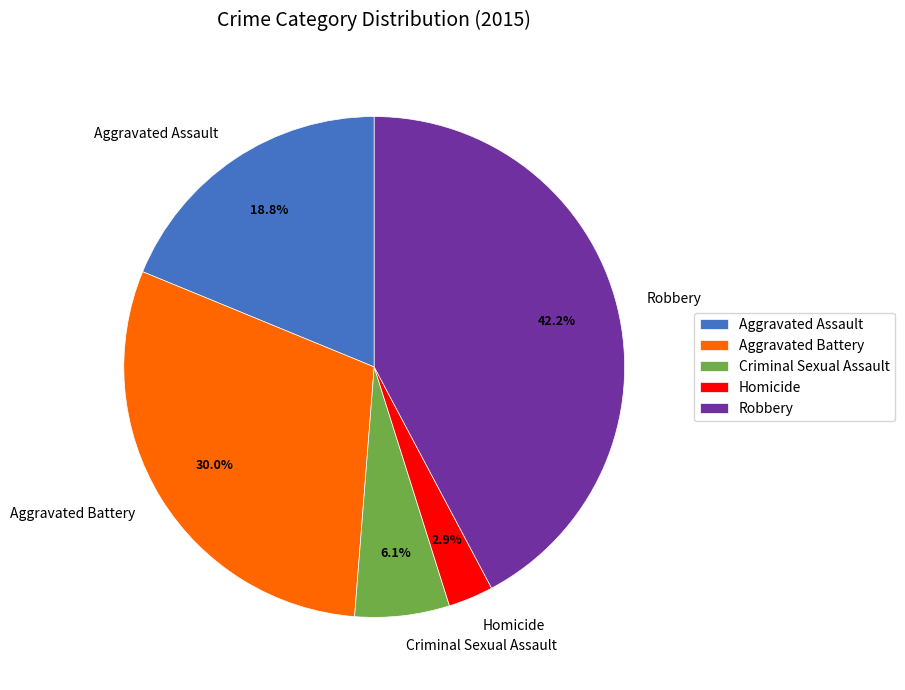

What percentage is the Robbery slice, to the nearest percent?

42%